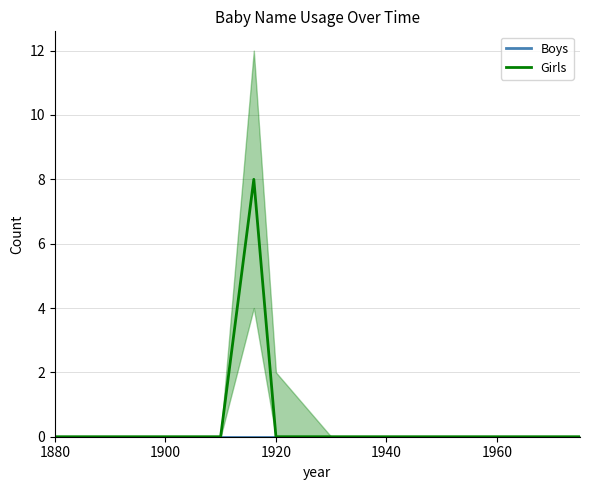

The value of Girls at 1960 is 4. True or false?

False